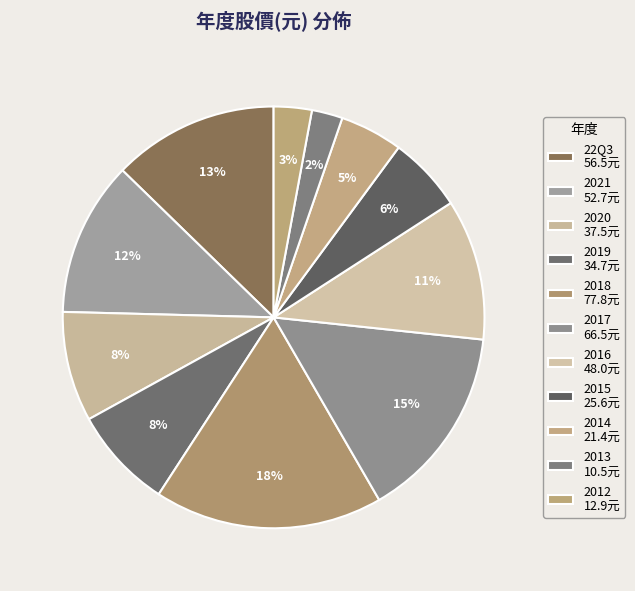

What is the smallest slice in the pie chart?

2013